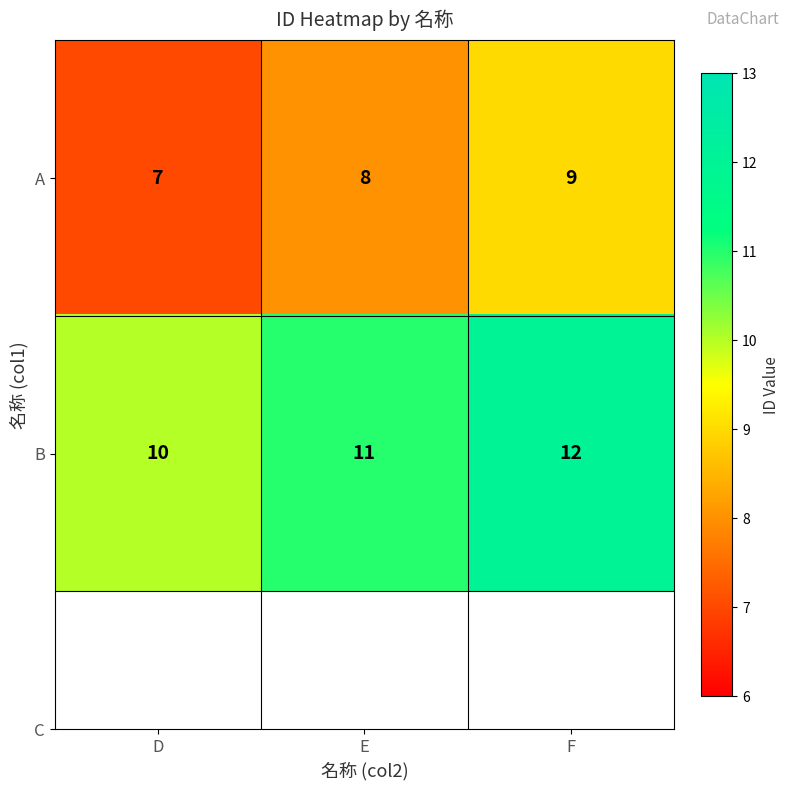

What is the sum of the B values at D and E?

21